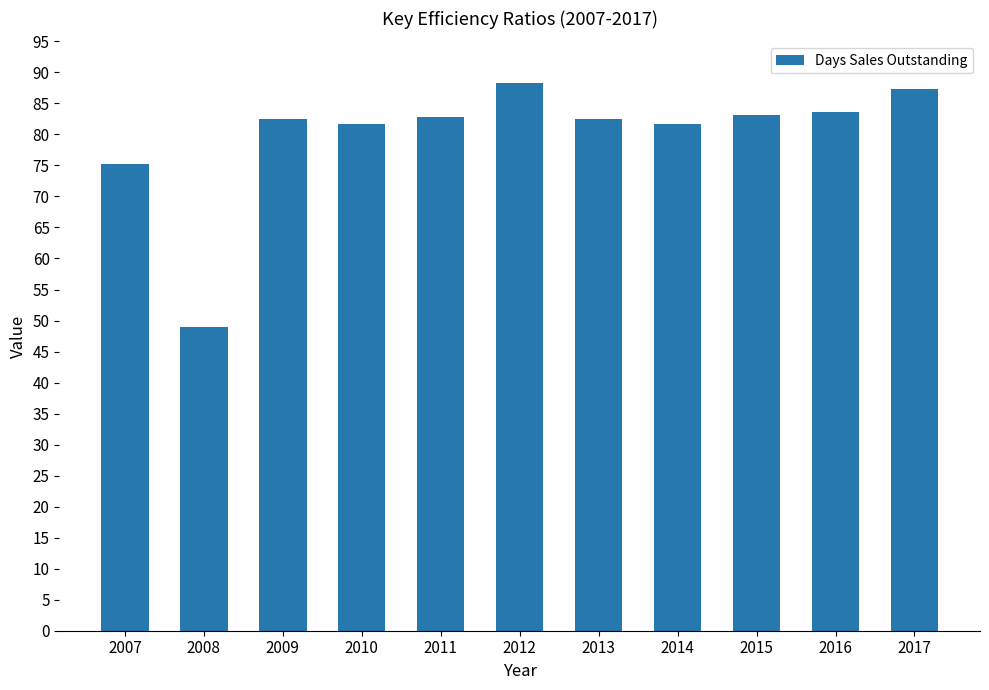

How many bars are there in total?

11